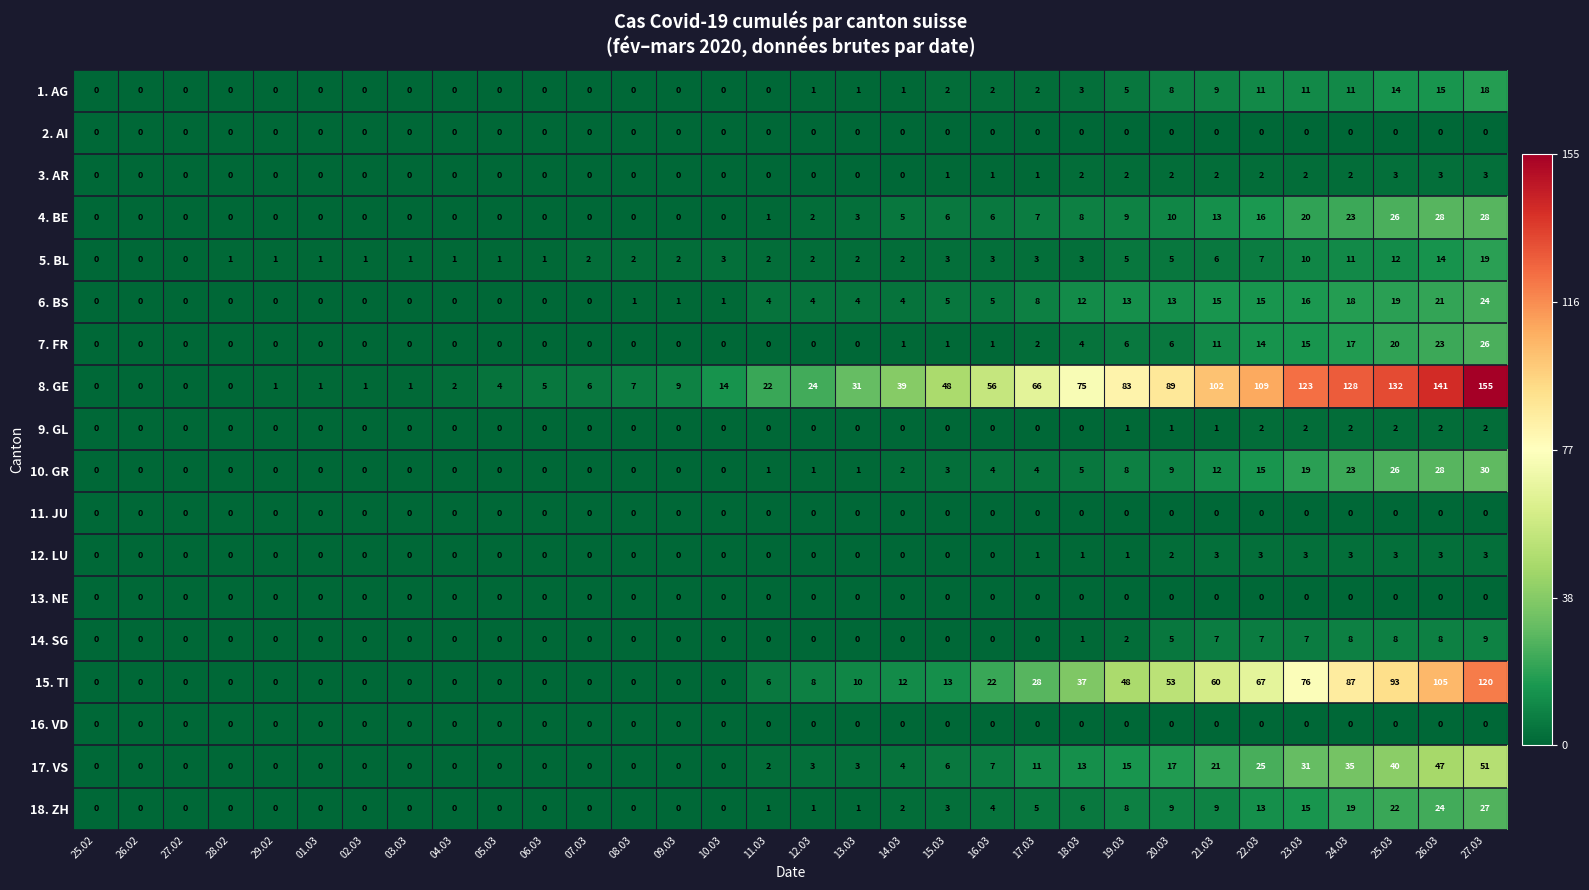

What is the difference between the maximum and minimum values in the 10. GR series?

30